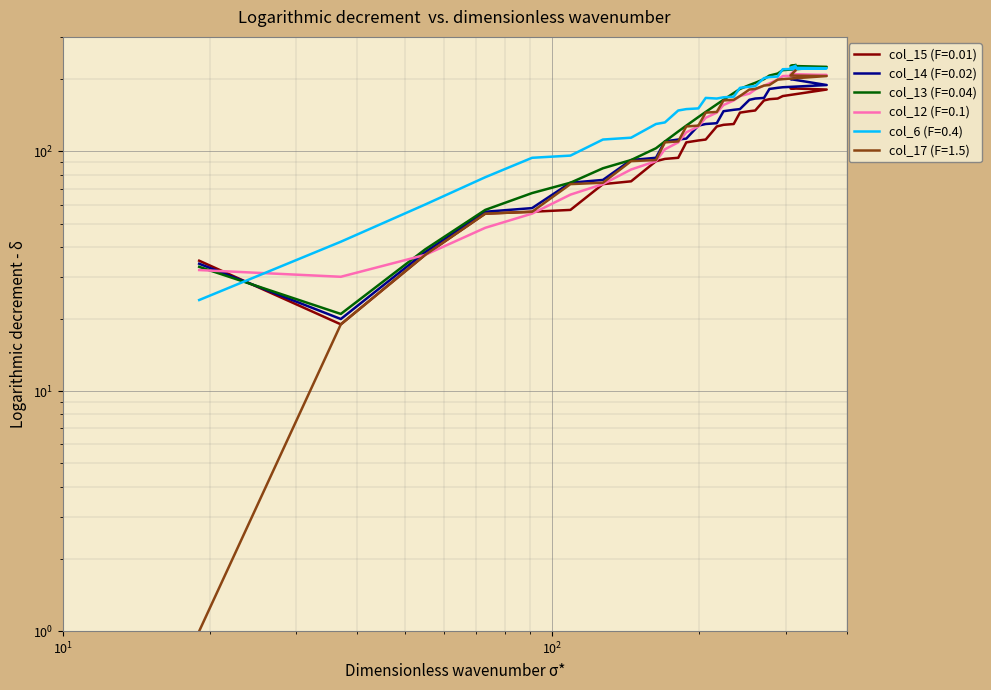

Where is col_13 (F=0.04) nearest to the value 125?

188